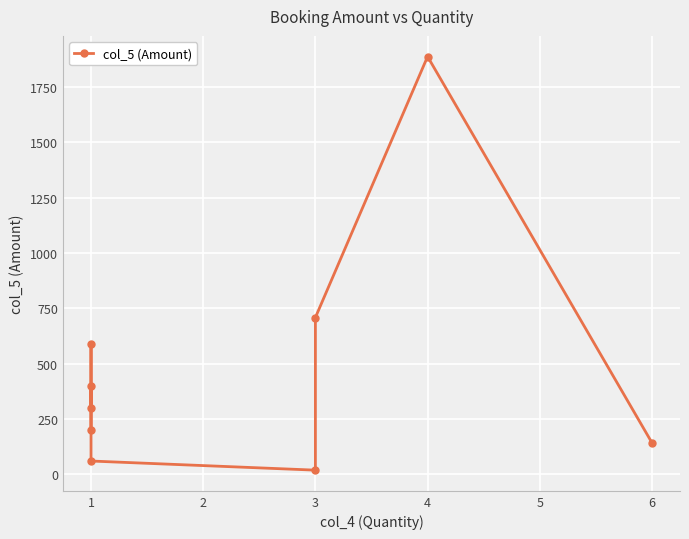

What is the value of the 4th point from the left?

590.0